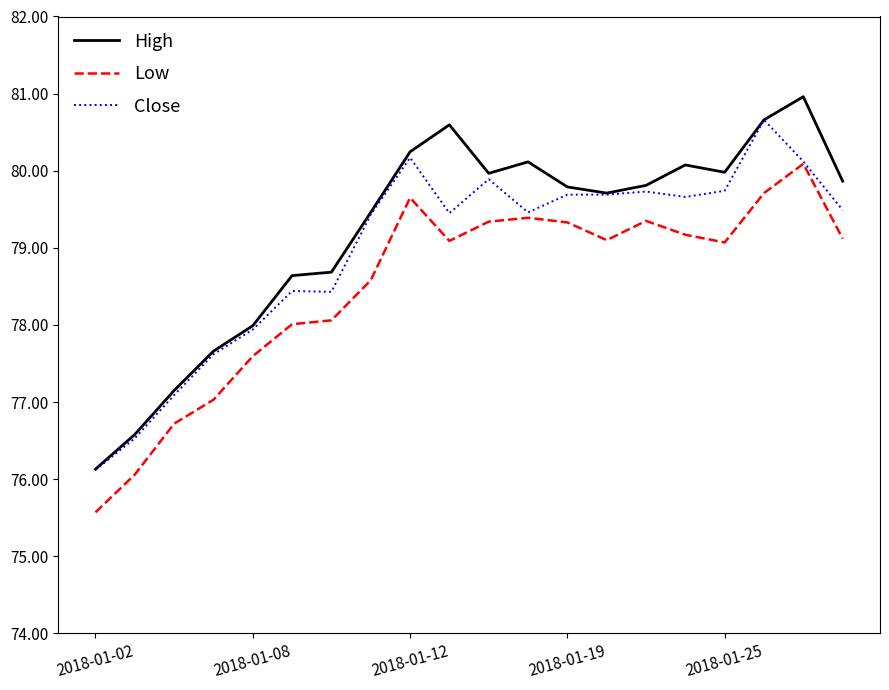

Rank the series by their average value, from lowest to highest.

Low, Close, High